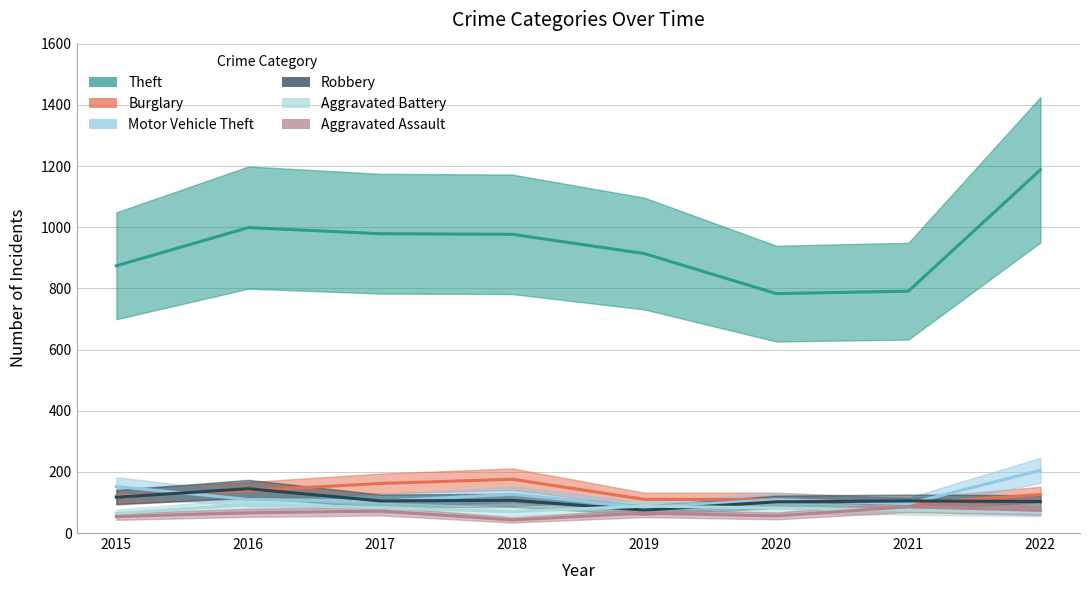

What is the value of the Aggravated Assault point at the 1st from the left?

54